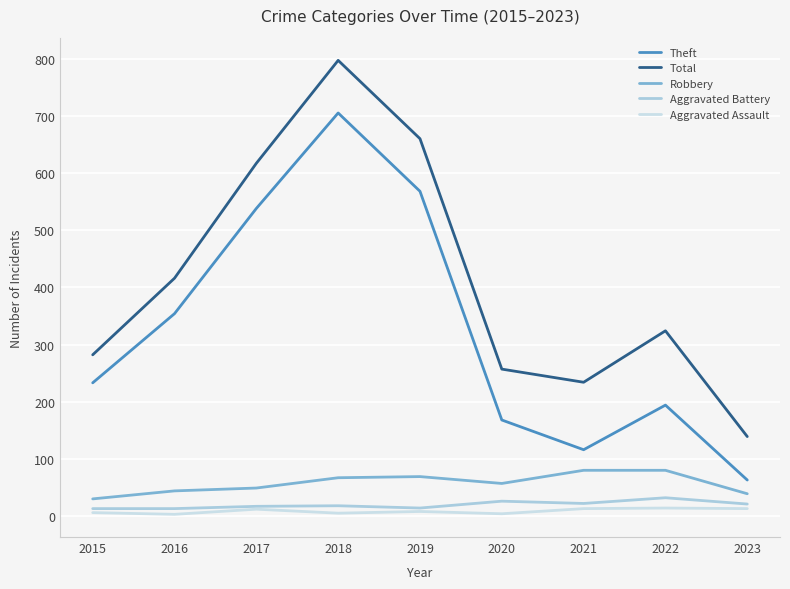

Where does the Total series first go above 324?

2016